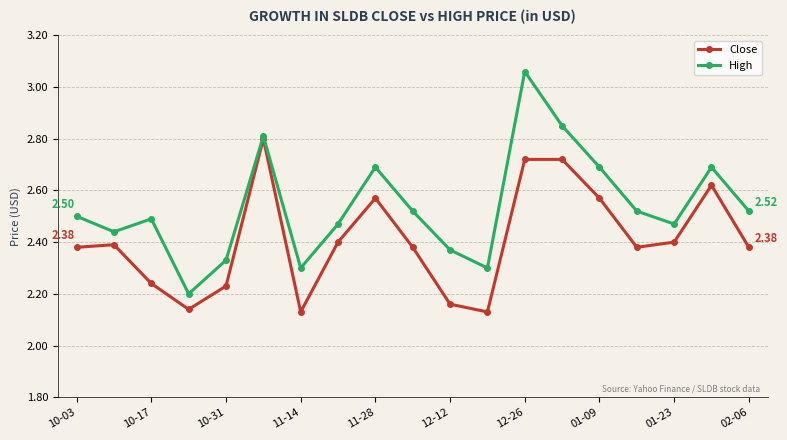

Which series has the largest range (max minus min)?

High